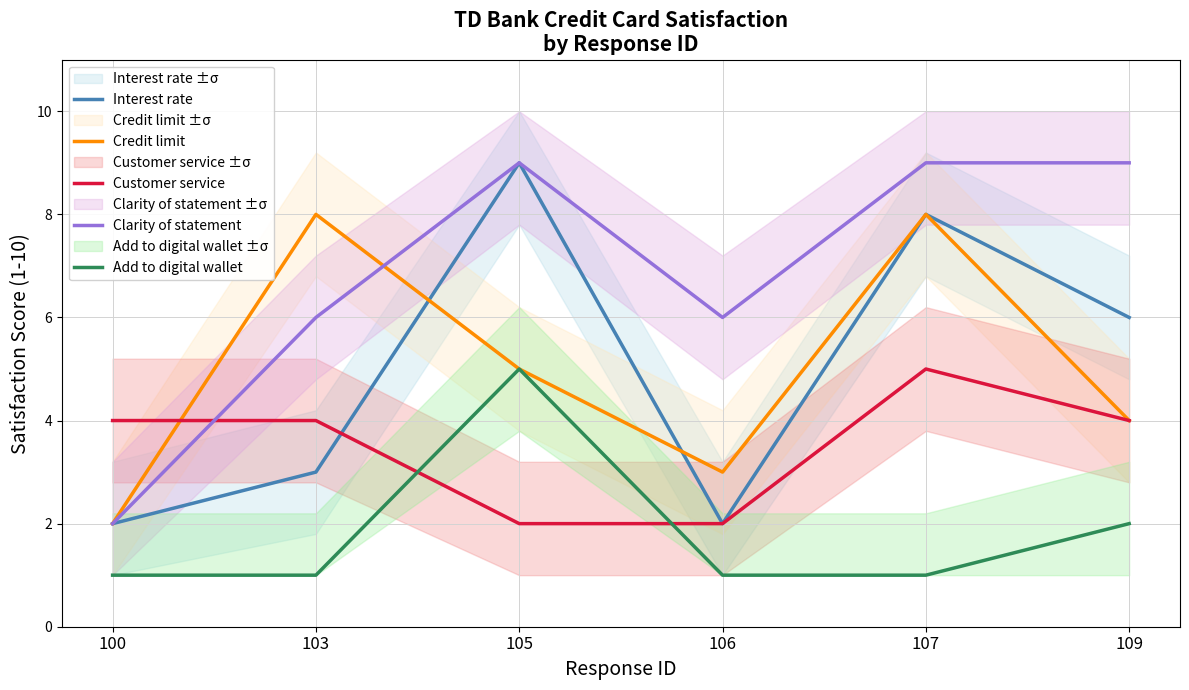

How many data points in Credit limit are less than 5?

3